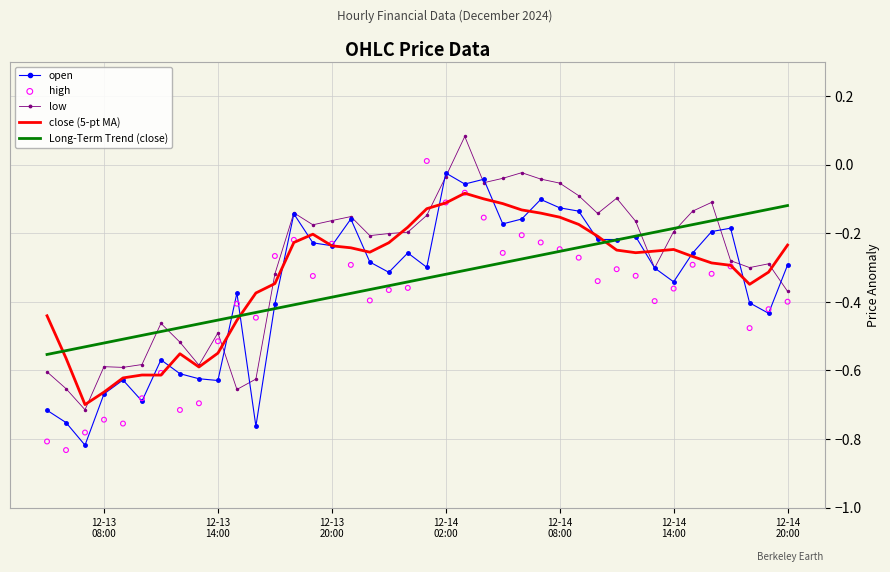

At how many categories does at least one series exceed 0?

2